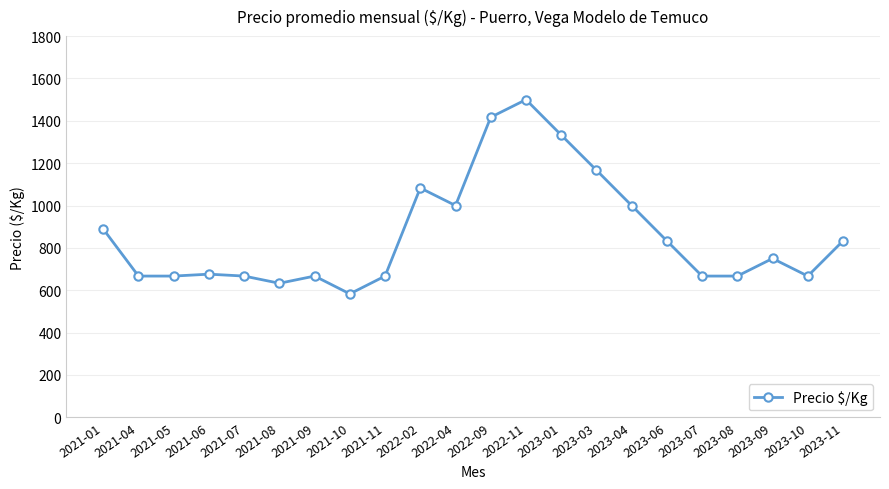

The chart shows a value of 322 at 2023-04. True or false?

False